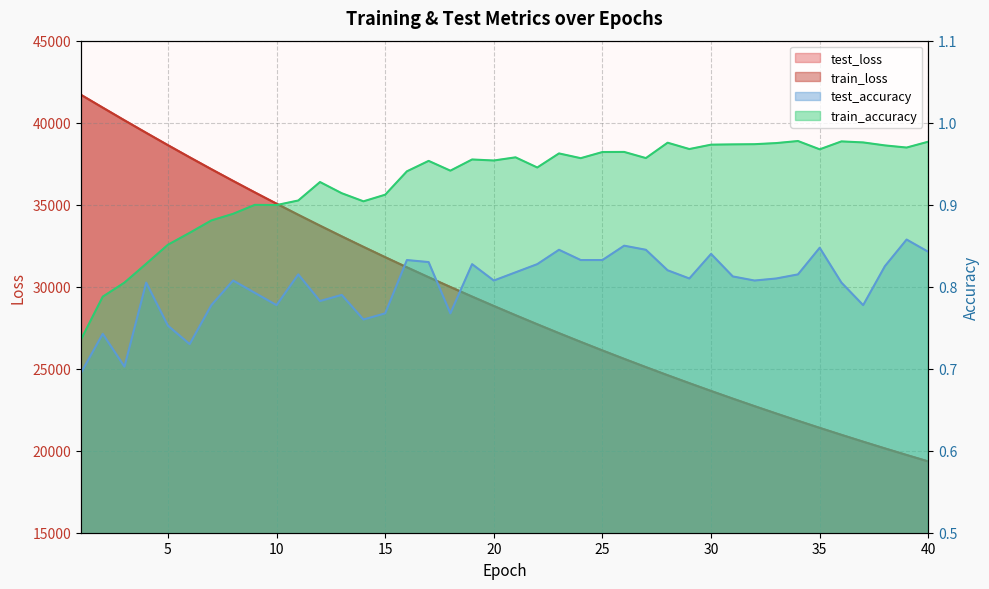

Rank the series at 4 from lowest to highest value.

test_accuracy, train_accuracy, train_loss, test_loss